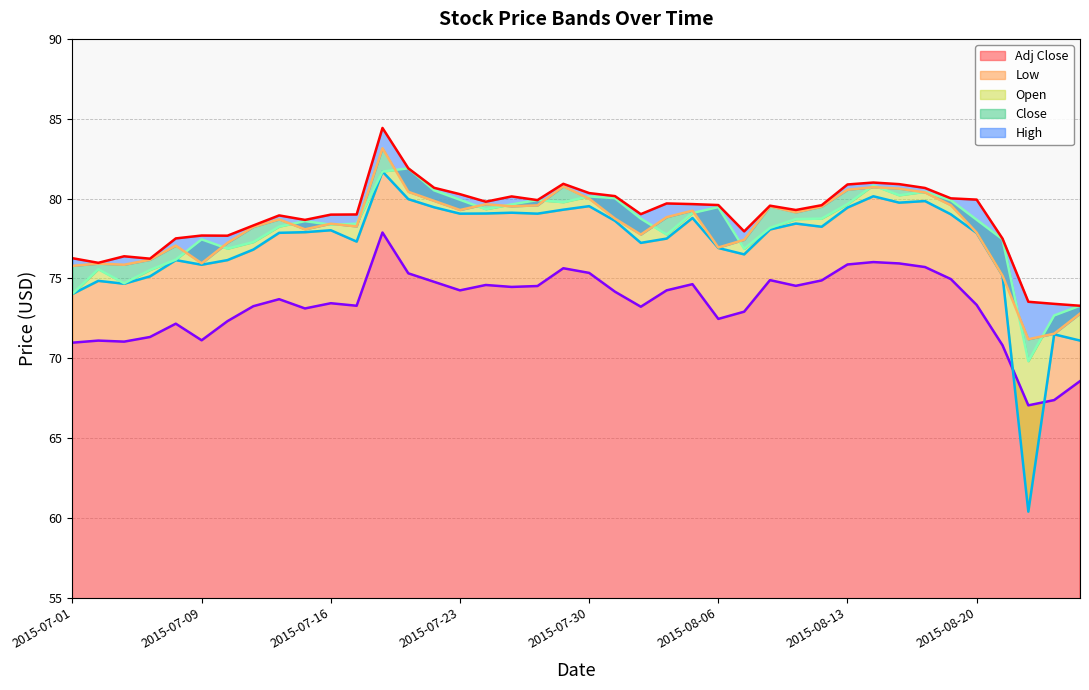

Does the chart have visible grid lines?

Yes